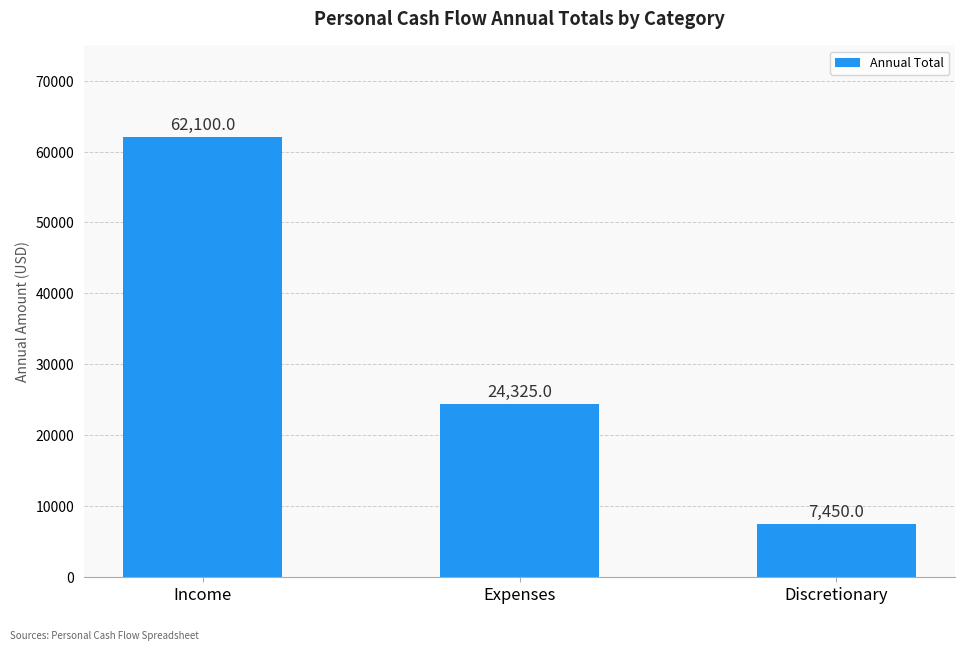

Is it true that the value at Discretionary is 7450?

True